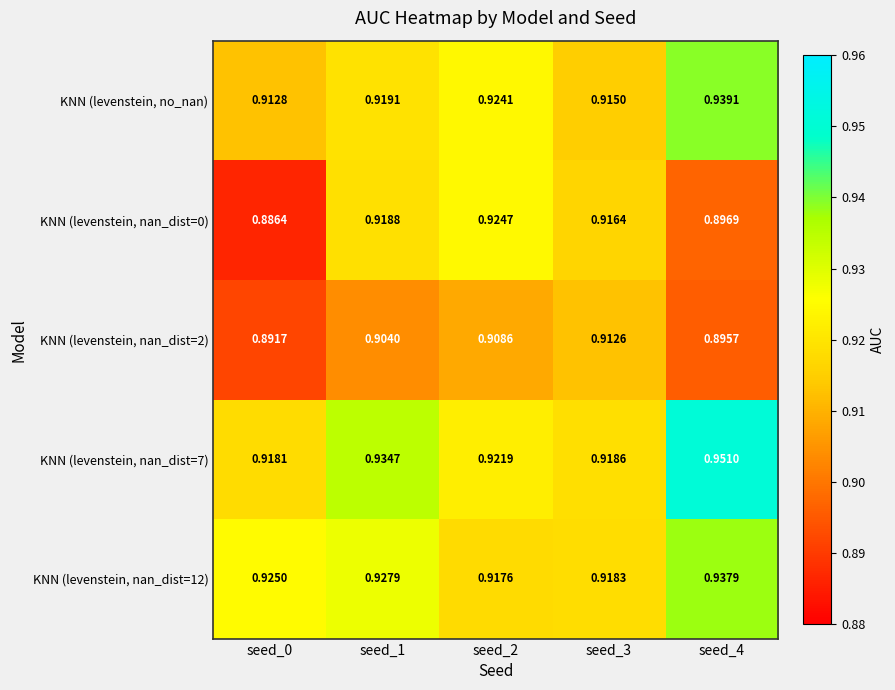

Is the value of KNN (levenstein, no_nan) at seed_0 greater than the value of KNN (levenstein, nan_dist=7) at seed_2?

No